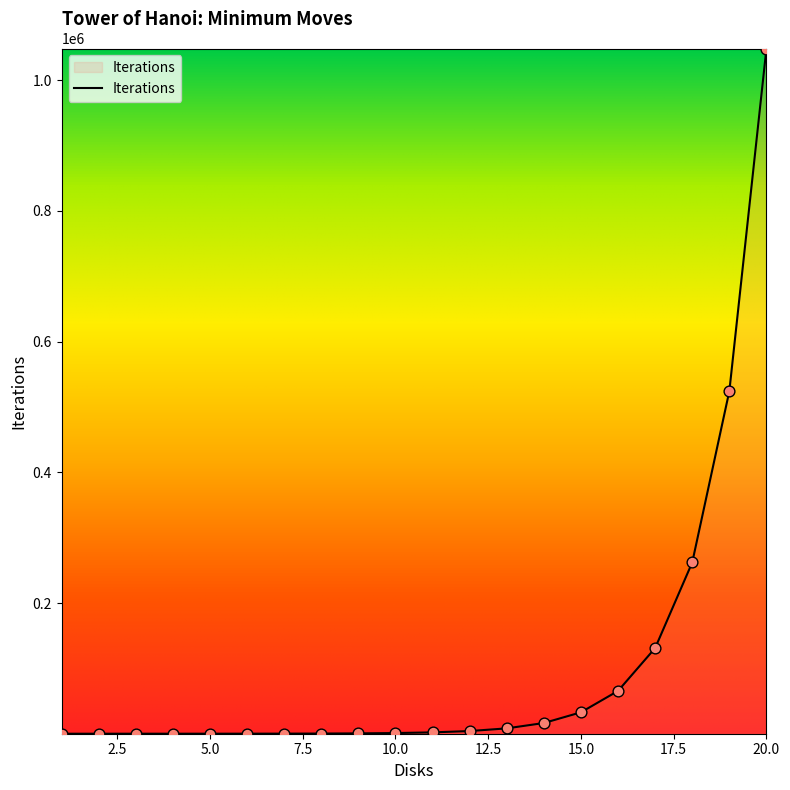

What is the maximum value shown in the chart?

1048575